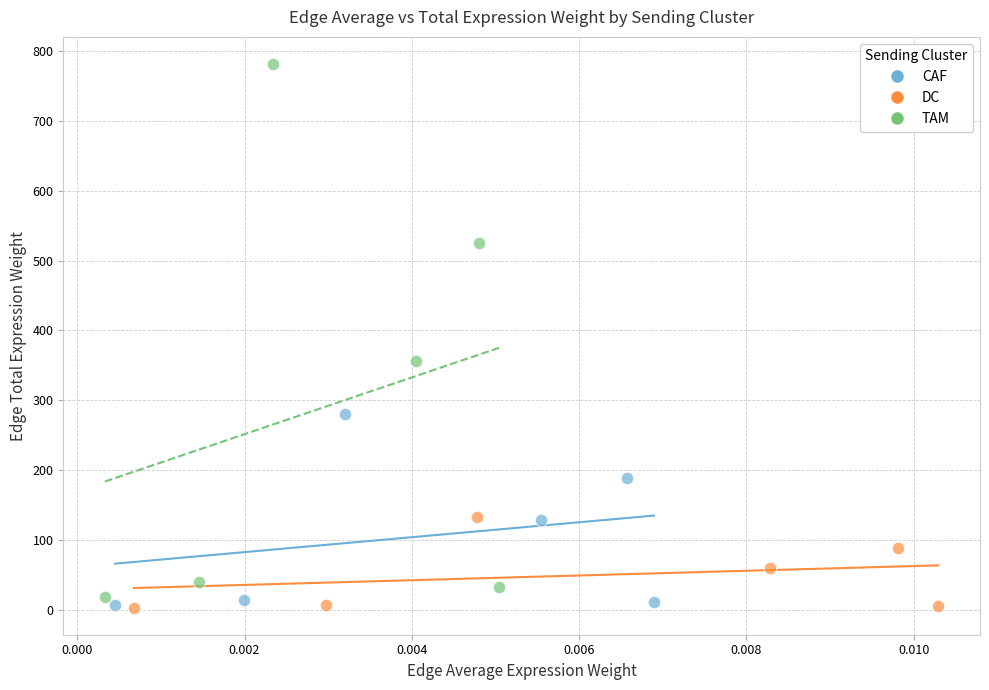

Which series reaches the maximum Y coordinate?

TAM